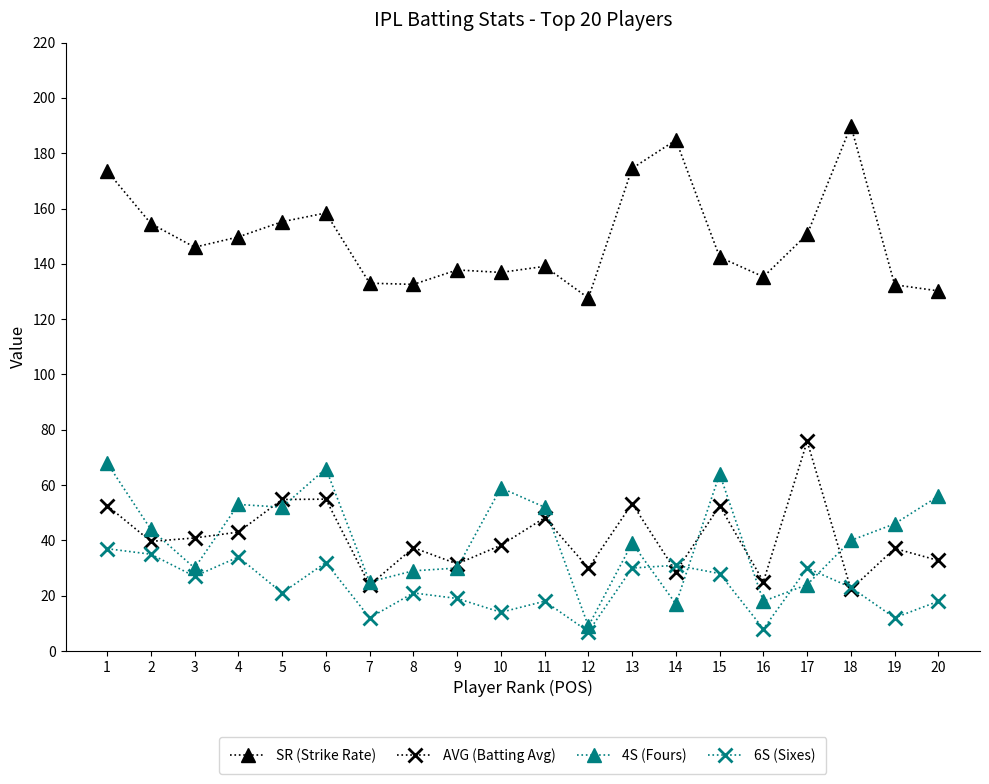

What is the total value across all series at 17?

280.5